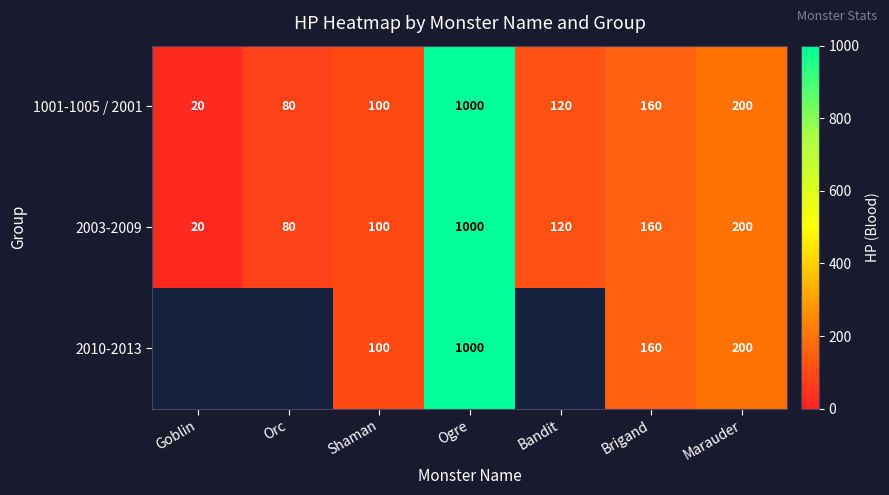

Where does the 2003-2009 series first go above 120?

Ogre